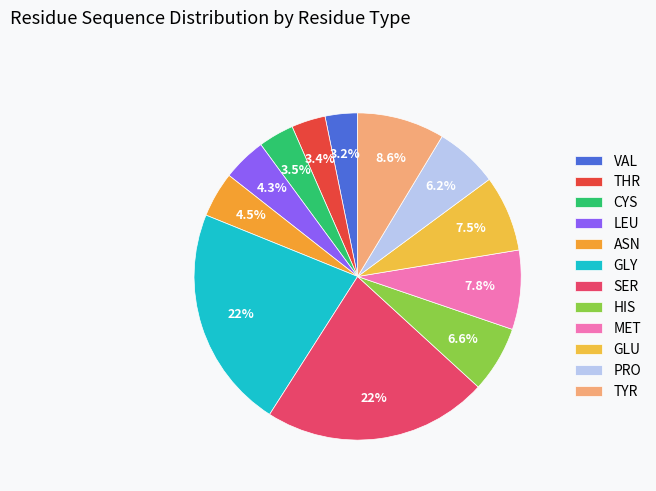

Approximately how many times larger is the value at VAL compared to SER?

0.1